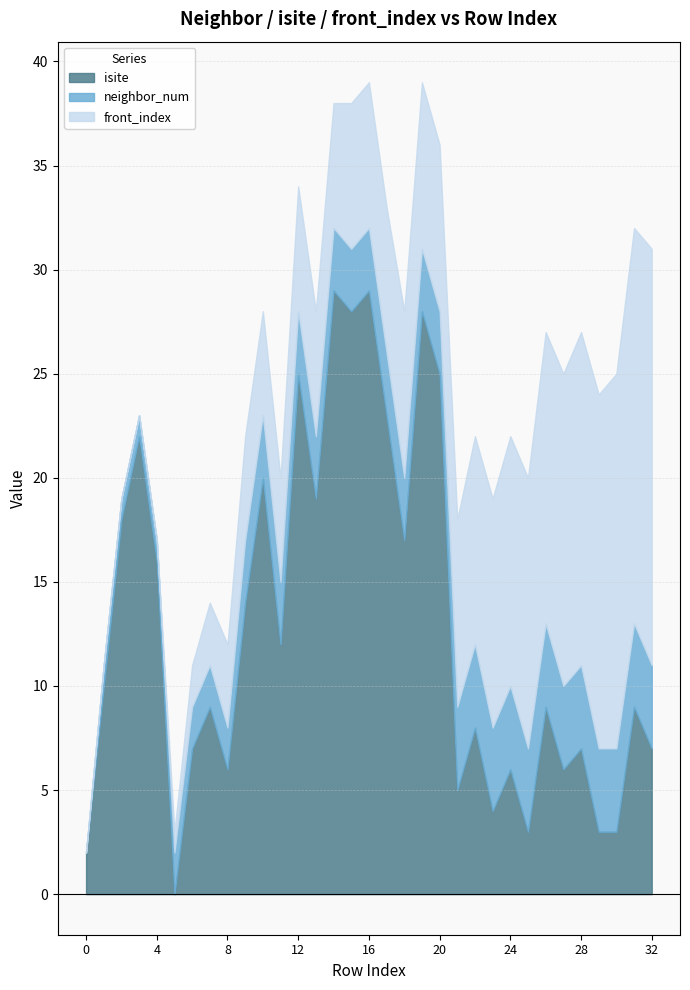

Where do front_index and isite first cross each other?

4 and 5